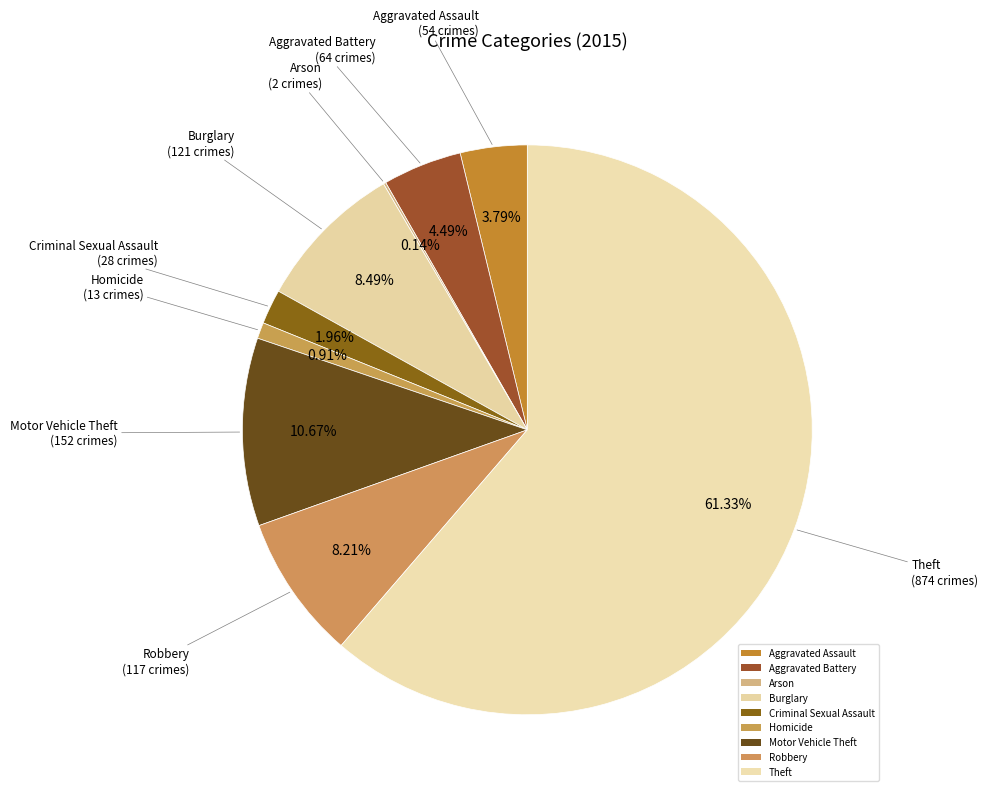

To the nearest percent, what percentage of the pie is Criminal Sexual Assault?

2%